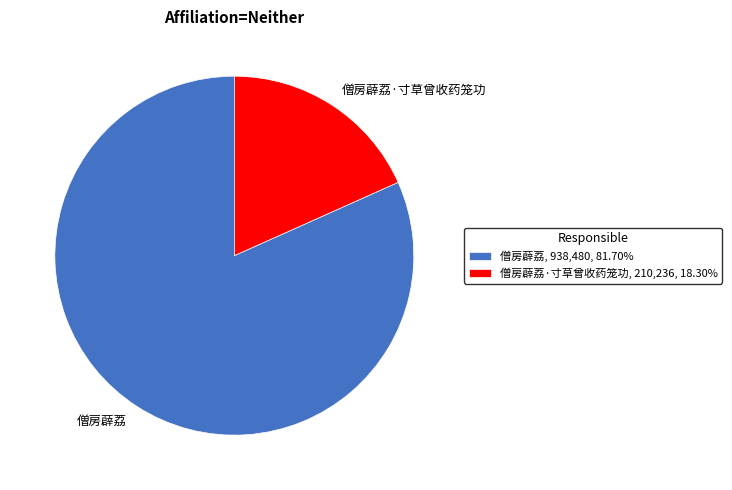

Does any single category account for the majority?

Yes